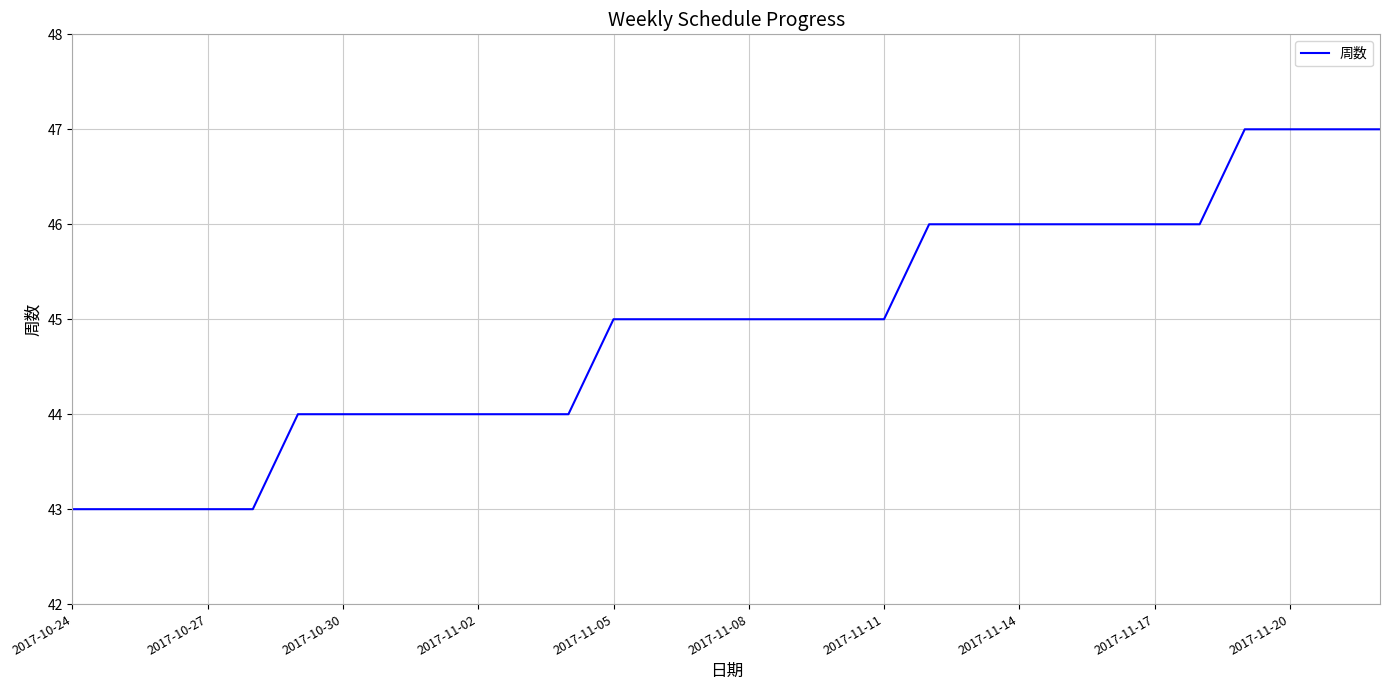

What is the difference between the maximum and minimum values?

4